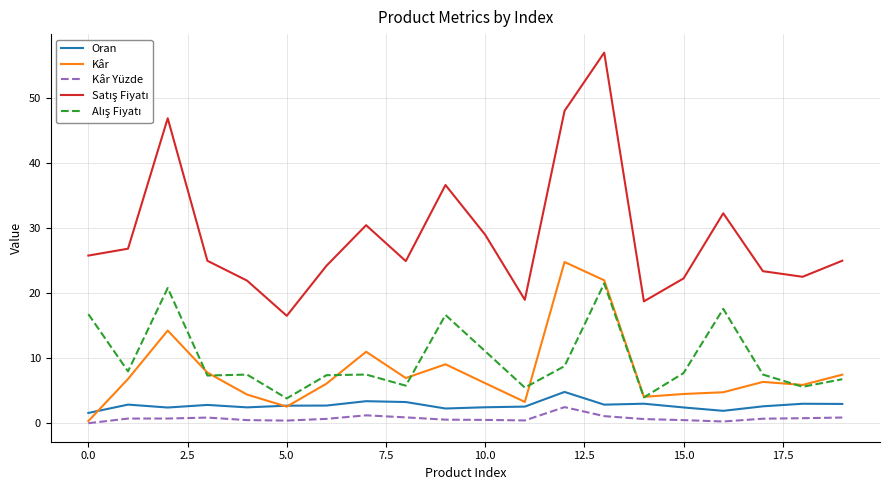

What is the difference between the second highest and minimum values in the Satış Fiyatı series?

31.5